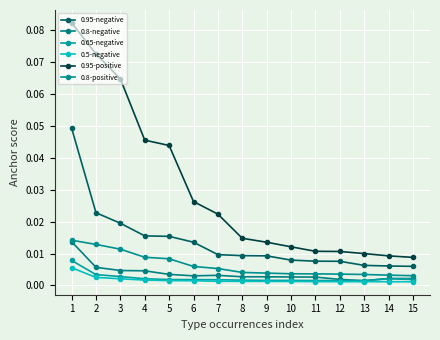

What is the sum of all 0.95-positive values?

0.4